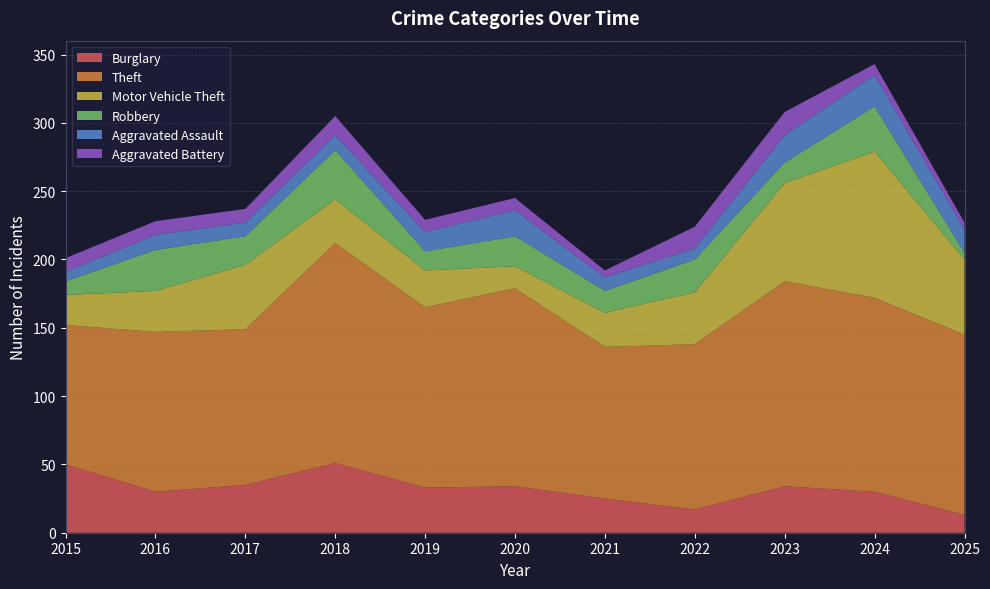

Reading left to right, what are all the values shown in this chart?

Burglary: 50	30	35	51	33	34	25	17	34	30	13
Theft: 102	117	114	161	132	145	111	121	150	142	132
Motor Vehicle Theft: 22	30	47	32	27	16	25	38	72	107	55
Robbery: 10	30	21	36	14	22	16	24	15	33	5
Aggravated Assault: 7	11	10	11	14	19	10	8	20	23	17
Aggravated Battery: 10	10	10	14	9	9	5	16	17	8	5